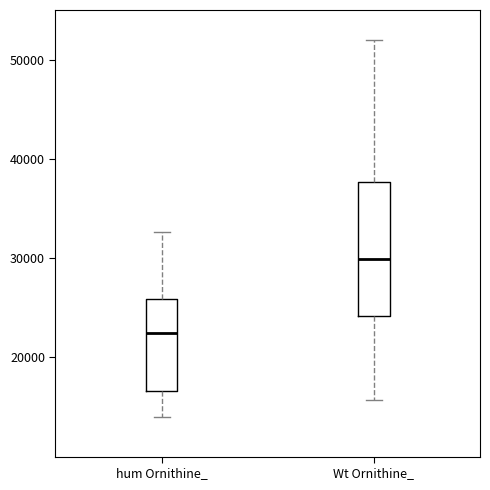

Comparing the boxes themselves (not the whiskers), which one is the tallest?

Wt Ornithine_